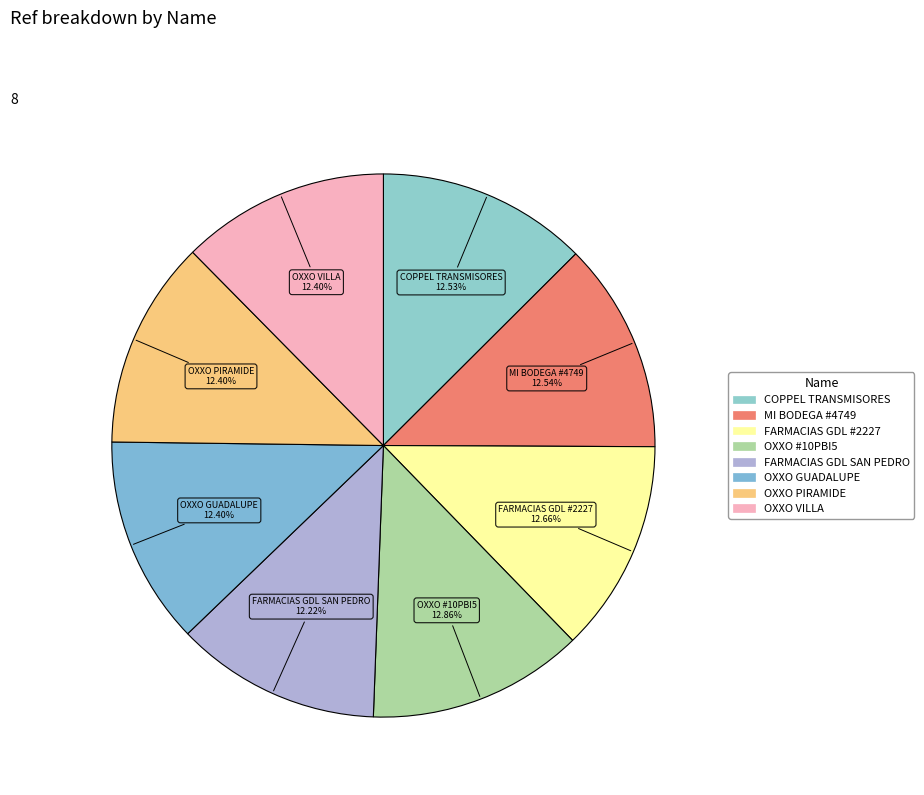

How many slices are in this pie chart?

8